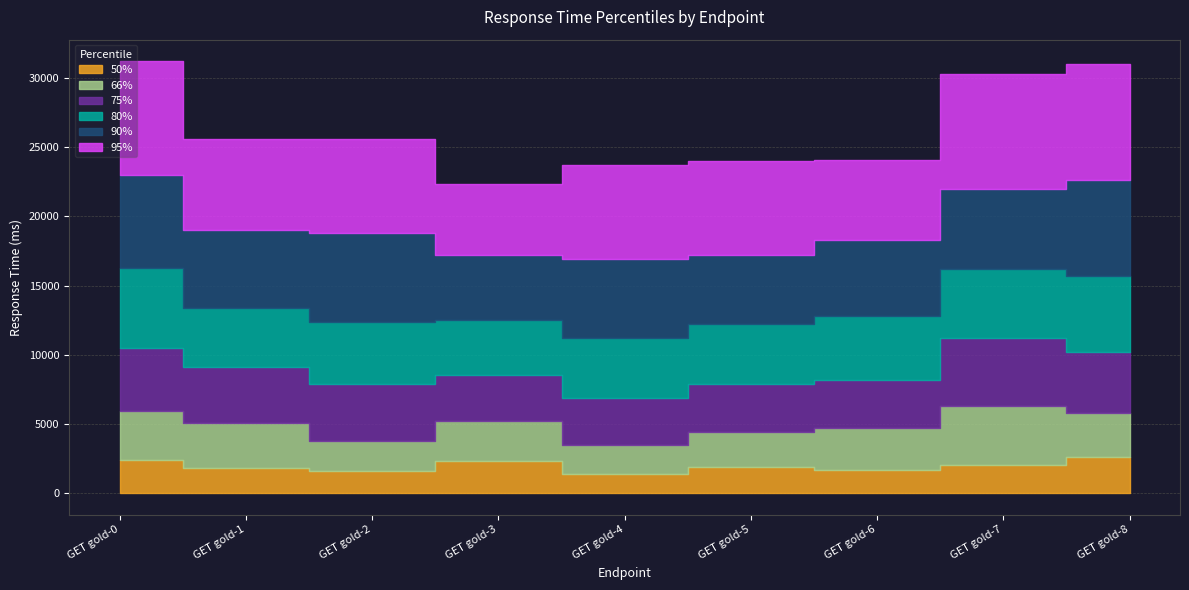

What is the spread (max minus min) of values at GET gold-6?

4100